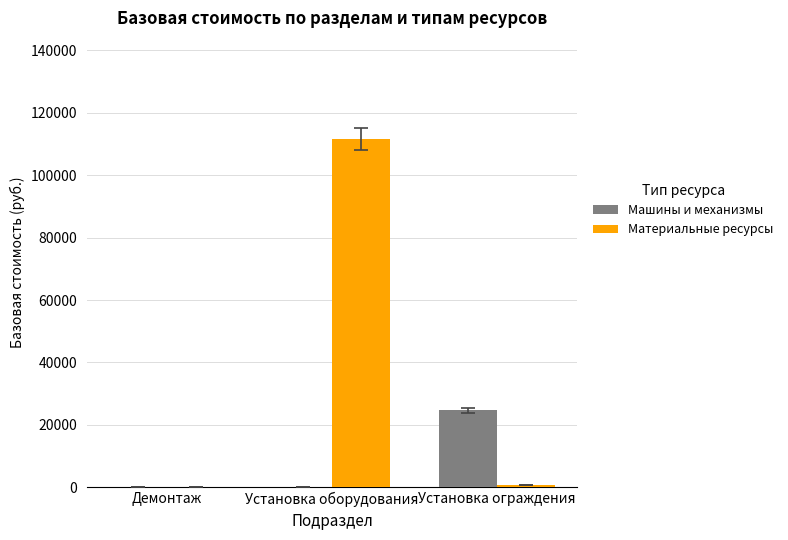

The value of Машины и механизмы at Демонтаж is 37.0. True or false?

True